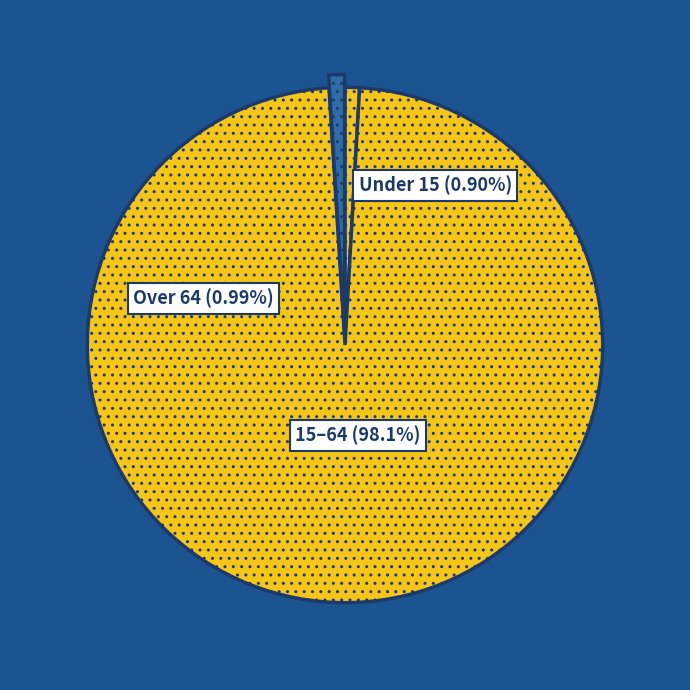

Is there any slice that represents more than half of the pie?

No